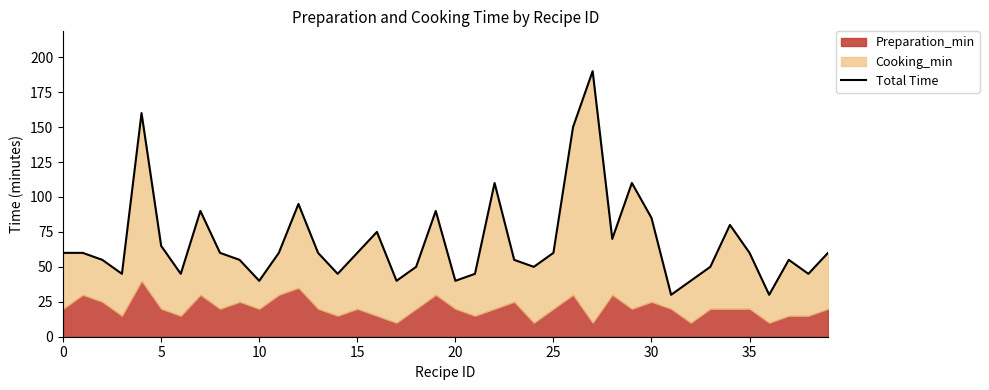

What value does the data have at 25, to the nearest 50?

50